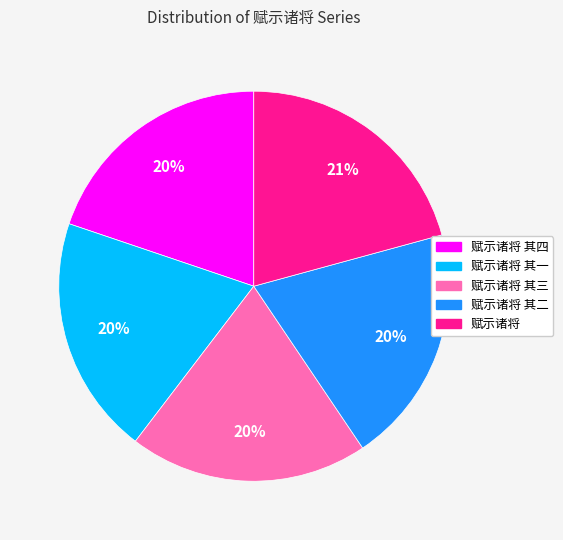

What is the ratio of the value at 赋示诸将 其三 to the value at 赋示诸将 其一?

1.0